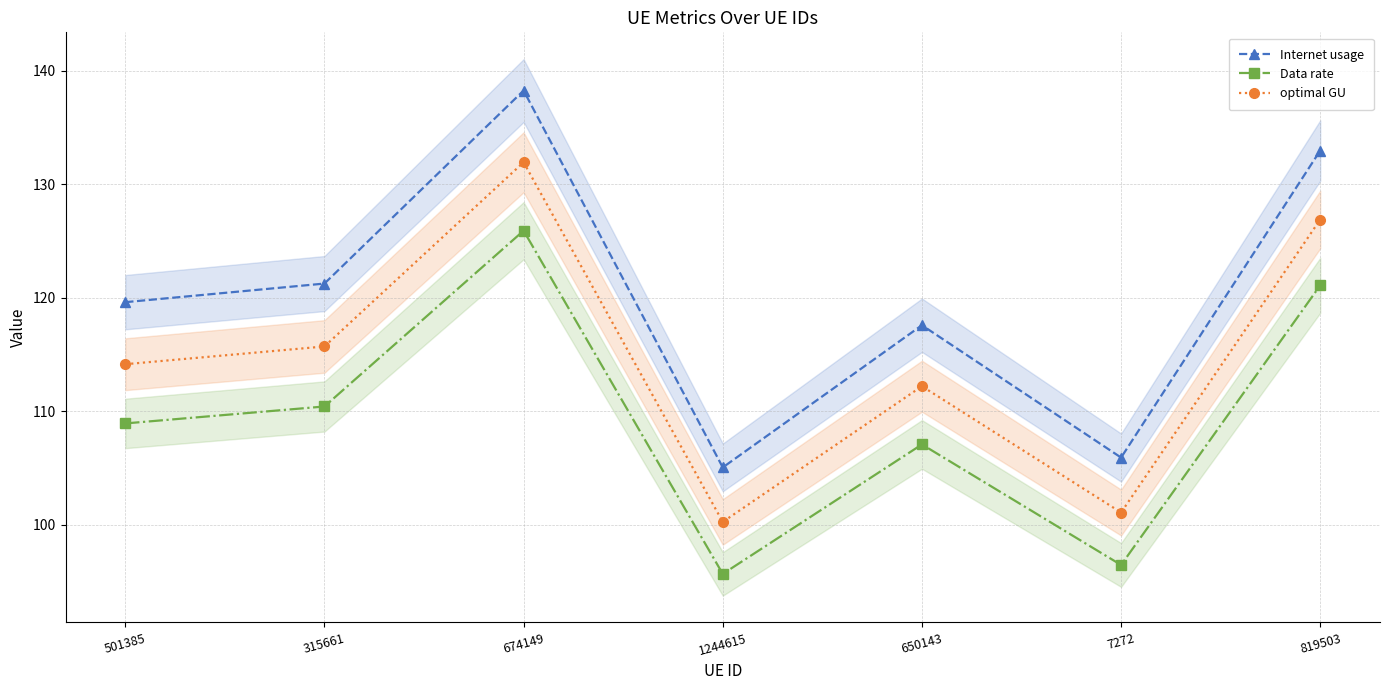

List the series in order of their overall mean, lowest first.

Data rate, optimal GU, Internet usage